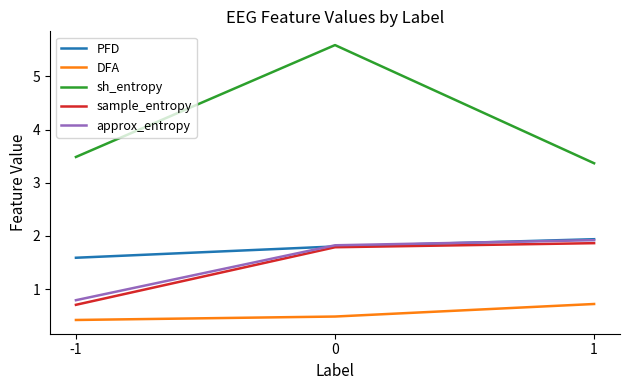

Is it true that PFD equals 1.9 at 1?

True